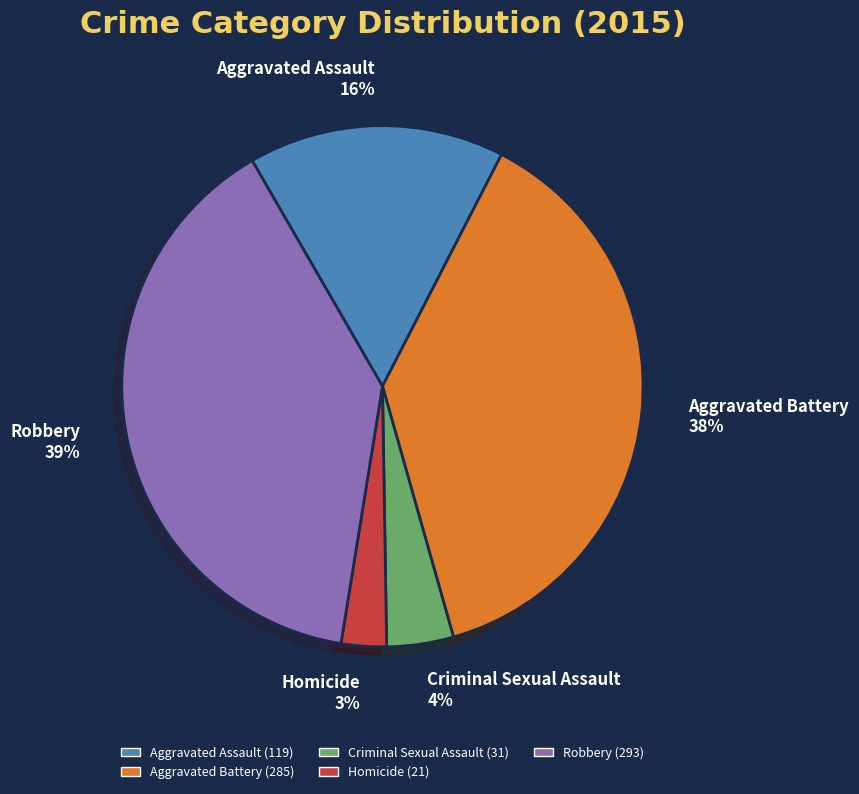

To the nearest percent, what portion does Homicide represent?

3%